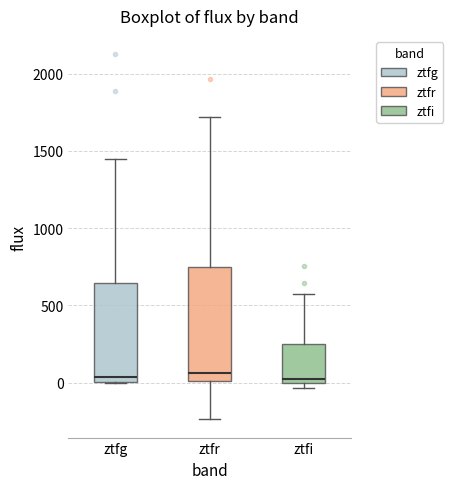

Reading left to right, read every box against the y-axis: the position of its median line, the range the box covers, and the ends of its whiskers. The values are not printed on the chart, so give them approximately, as read against the axis.

ztfg: median 50, box 0 to 650, whiskers 0 to 1450
ztfr: median 50, box 0 to 750, whiskers -250 to 1700
ztfi: median 0 (just above the box's lower edge), box 0 to 250, whiskers -50 to 550